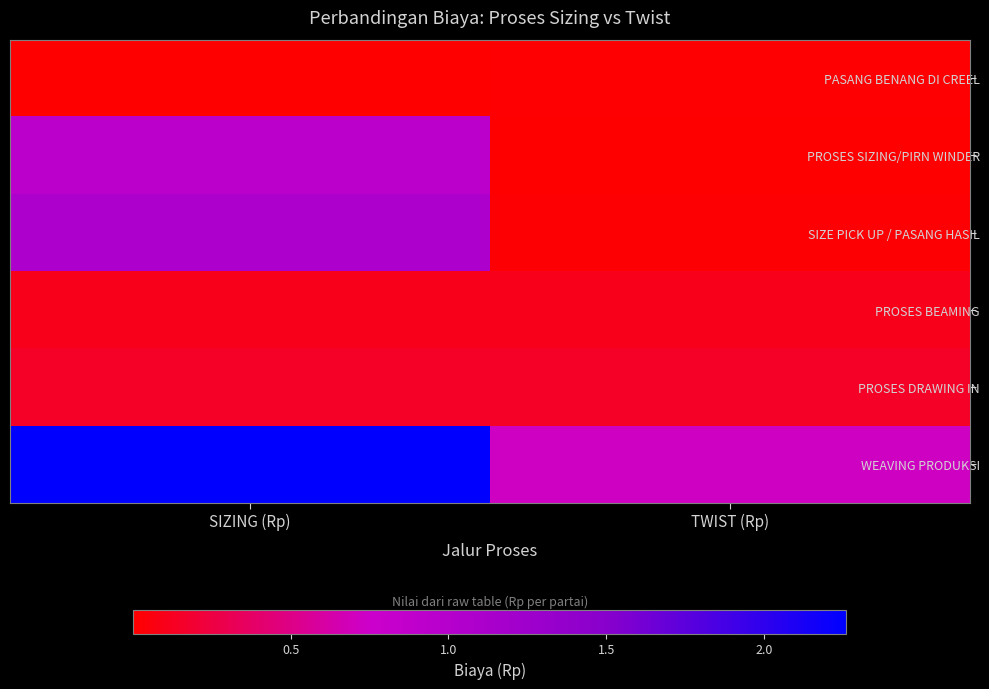

Reading right to left, transcribe all the data shown in this chart.

PASANG BENANG DI CREEL: TWIST (Rp)=117341.0	SIZING (Rp)=16763.0
PROSES SIZING/PIRN WINDER: TWIST (Rp)=83790.0	SIZING (Rp)=9221296.0
SIZE PICK UP / PASANG HASIL: TWIST (Rp)=272025.0	SIZING (Rp)=10899885.5
PROSES BEAMING: TWIST (Rp)=1009000.0	SIZING (Rp)=1009000.0
PROSES DRAWING IN: TWIST (Rp)=1461032.0	SIZING (Rp)=1461032.0
WEAVING PRODUKSI: TWIST (Rp)=7205416.0	SIZING (Rp)=22607976.5